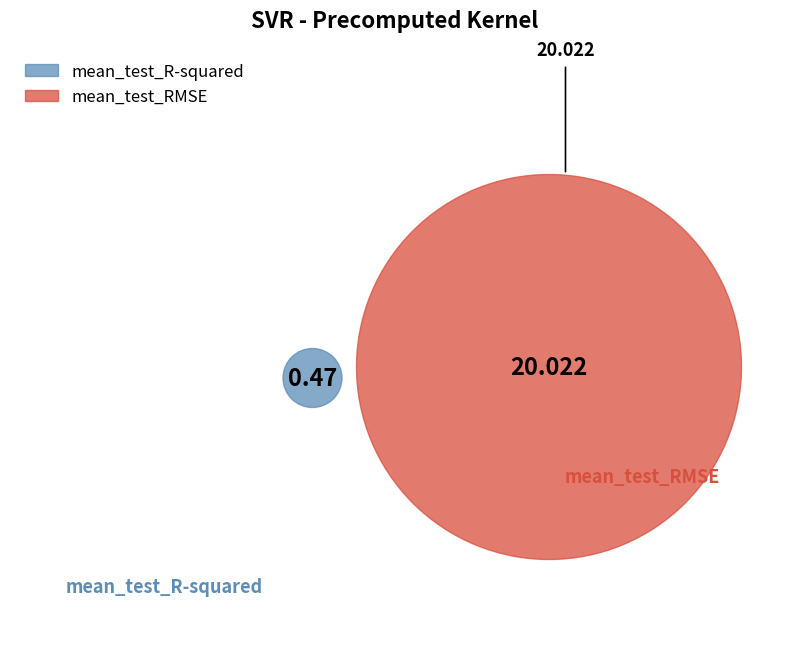

The mean_test_RMSE slice represents 98% of the pie. True or false?

True